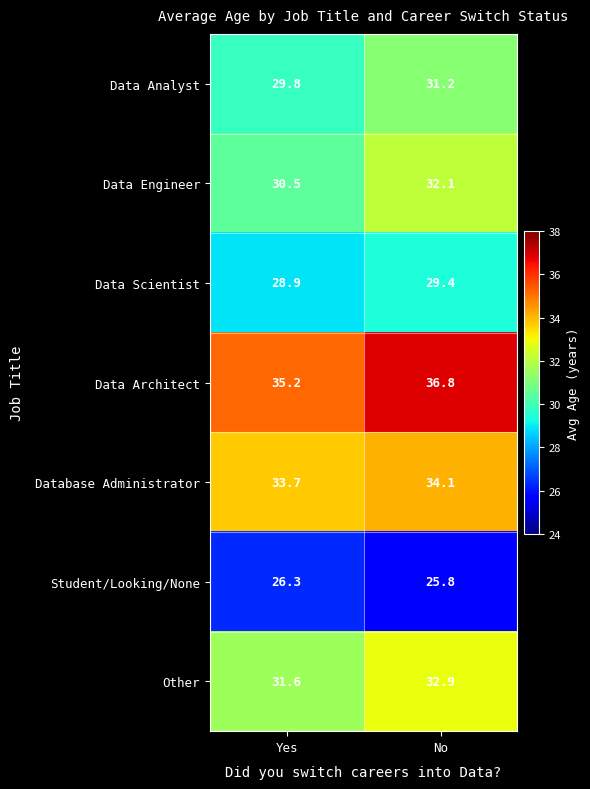

At which label is Data Analyst closest to 30?

Yes